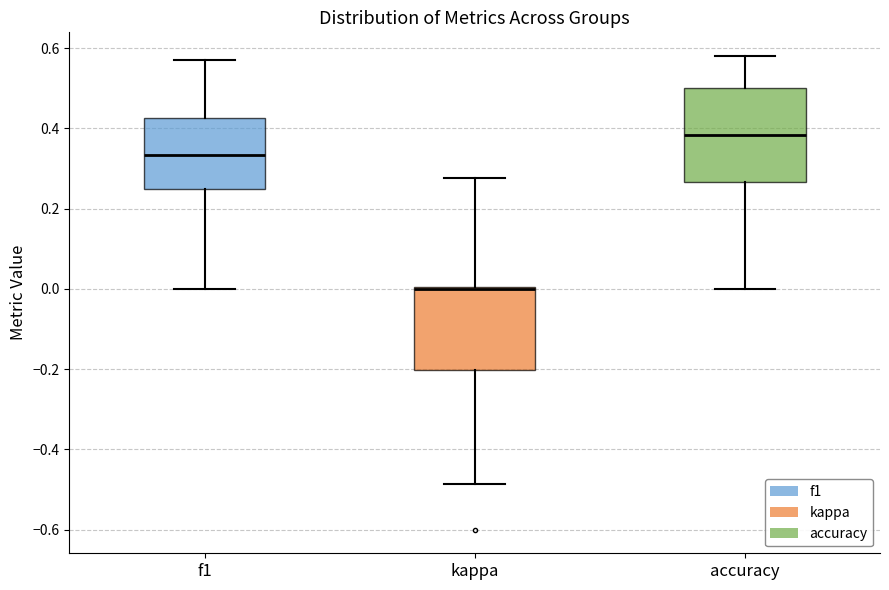

Which box has the highest median line?

accuracy